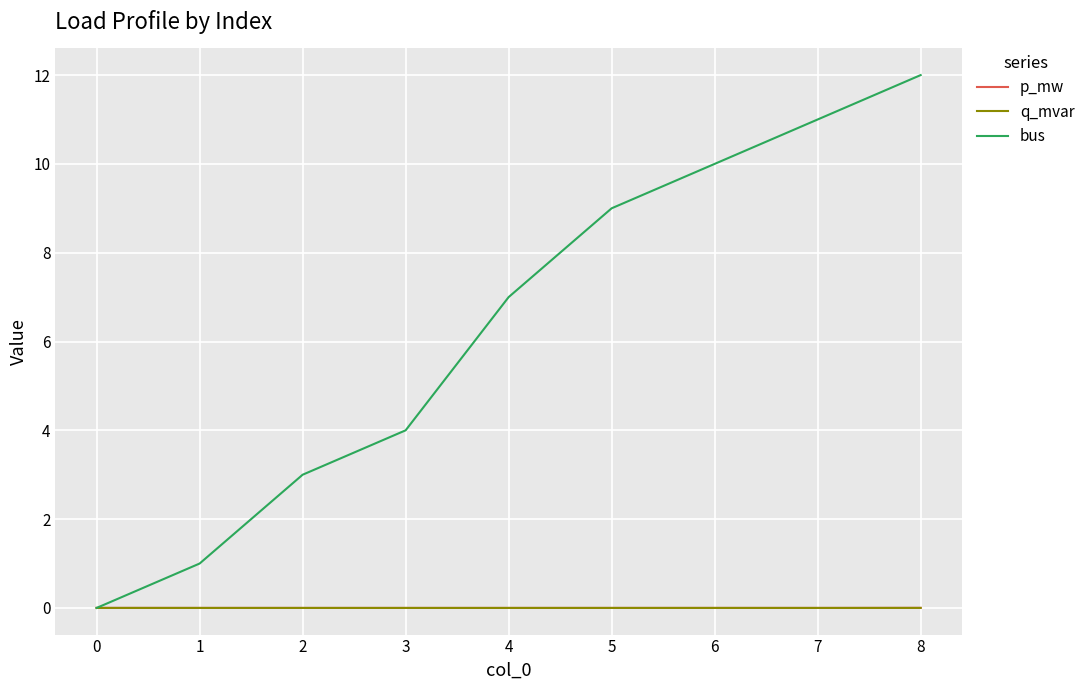

What is the difference between the highest and lowest values at 3?

4.0